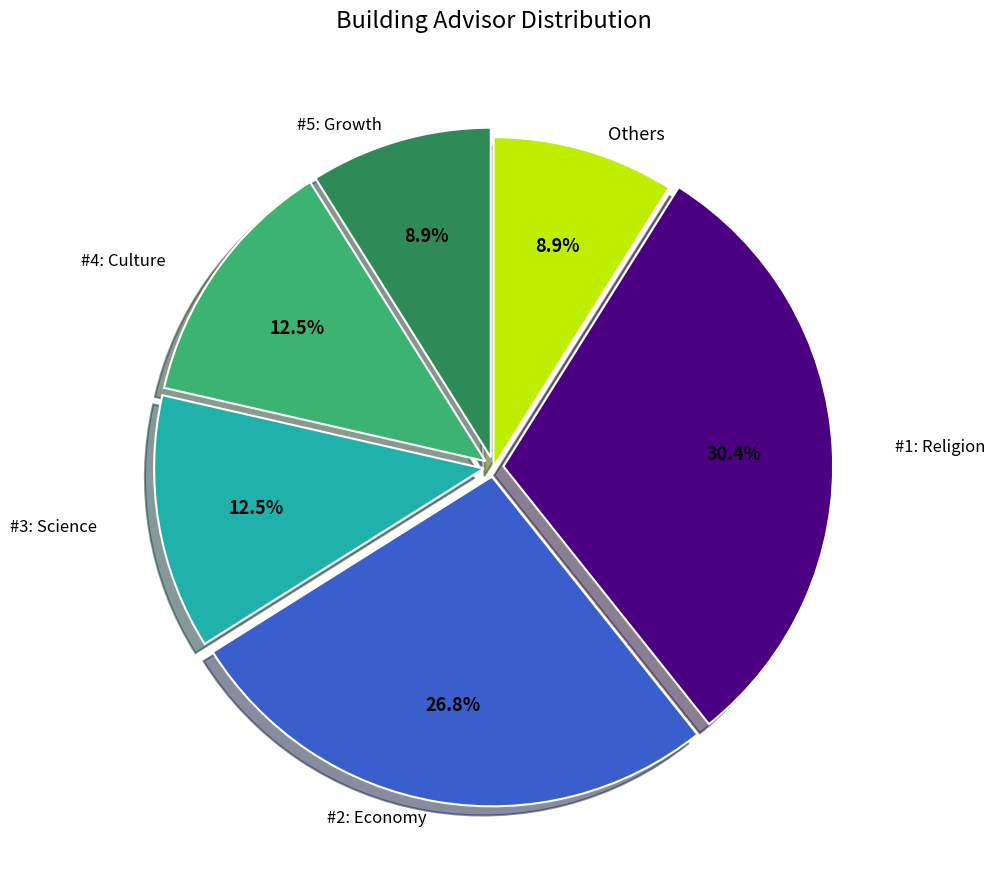

Does any single category account for the majority?

No